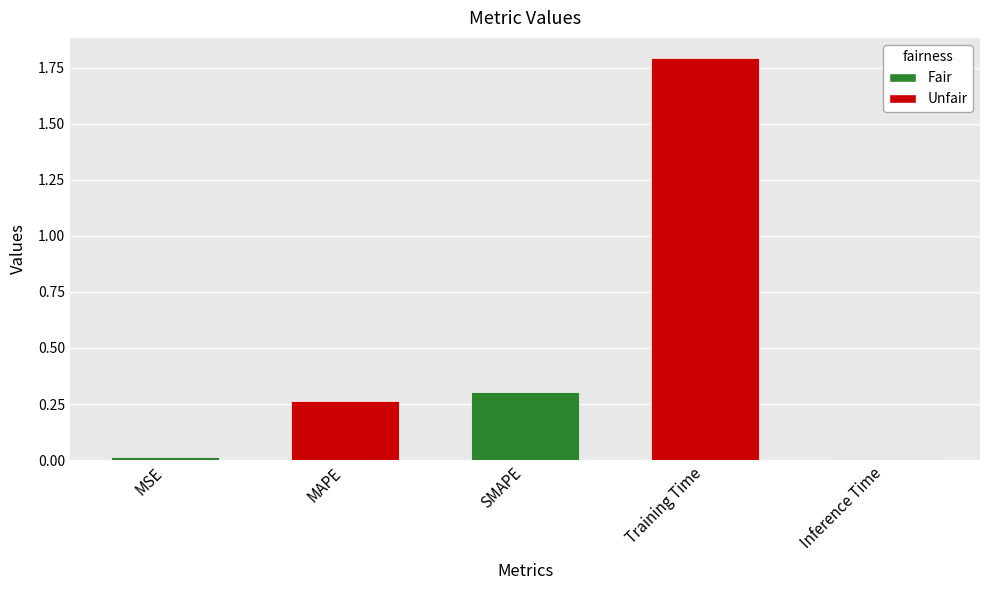

Which category has the highest value across all series?

Training Time